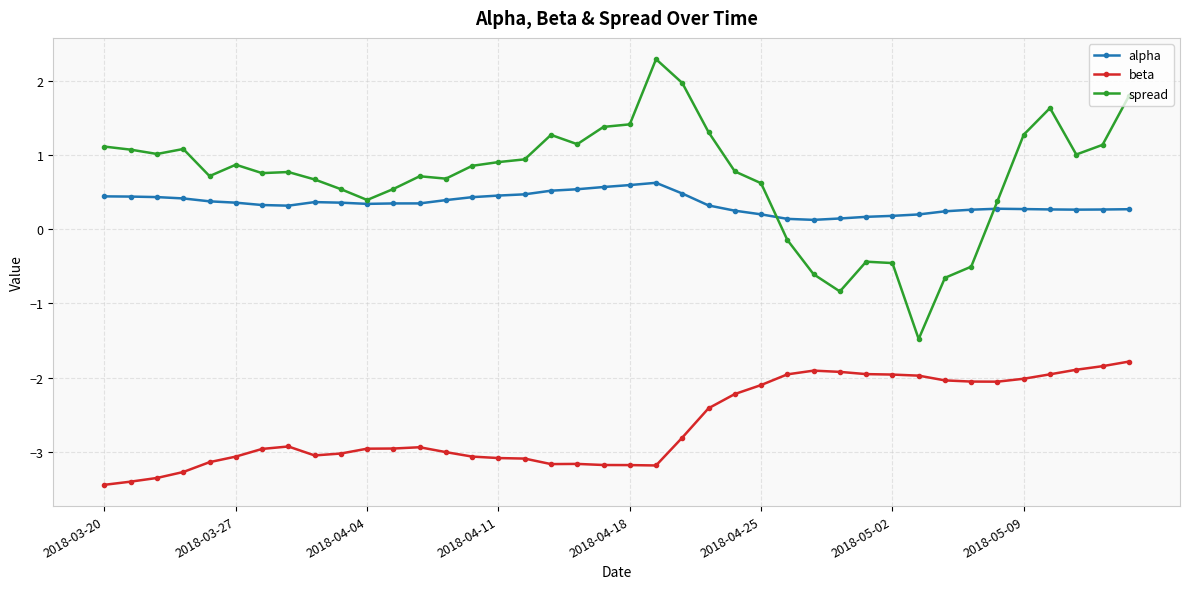

What is the greatest value displayed?

2.3